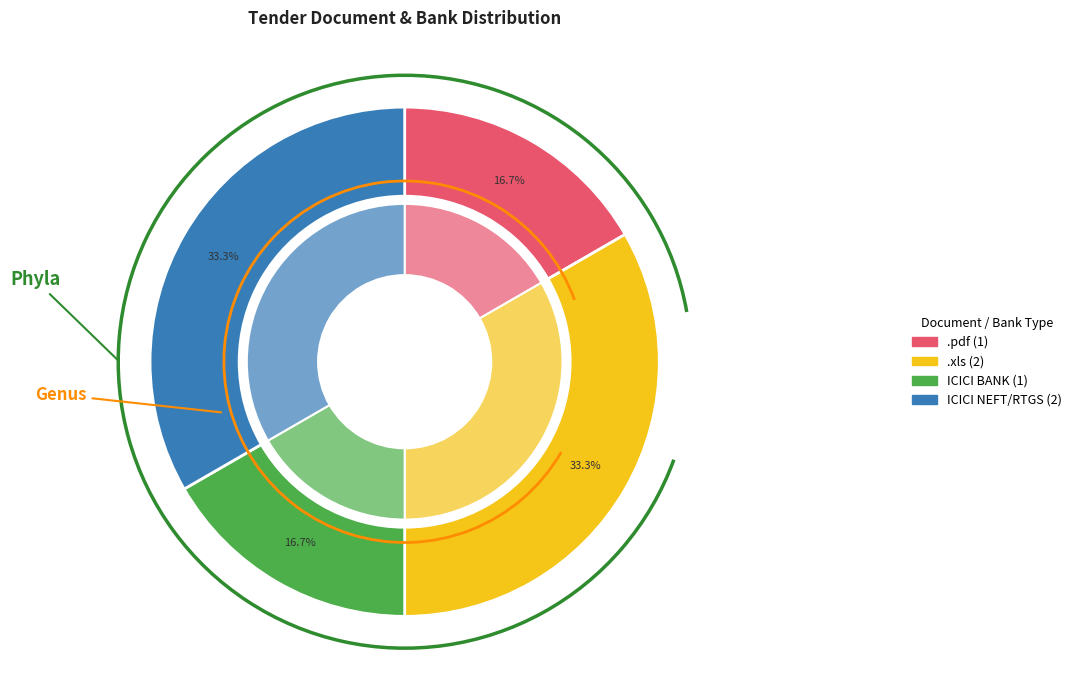

To the nearest percent, what is the difference between the ICICI BANK and .xls slice percentages?

17%